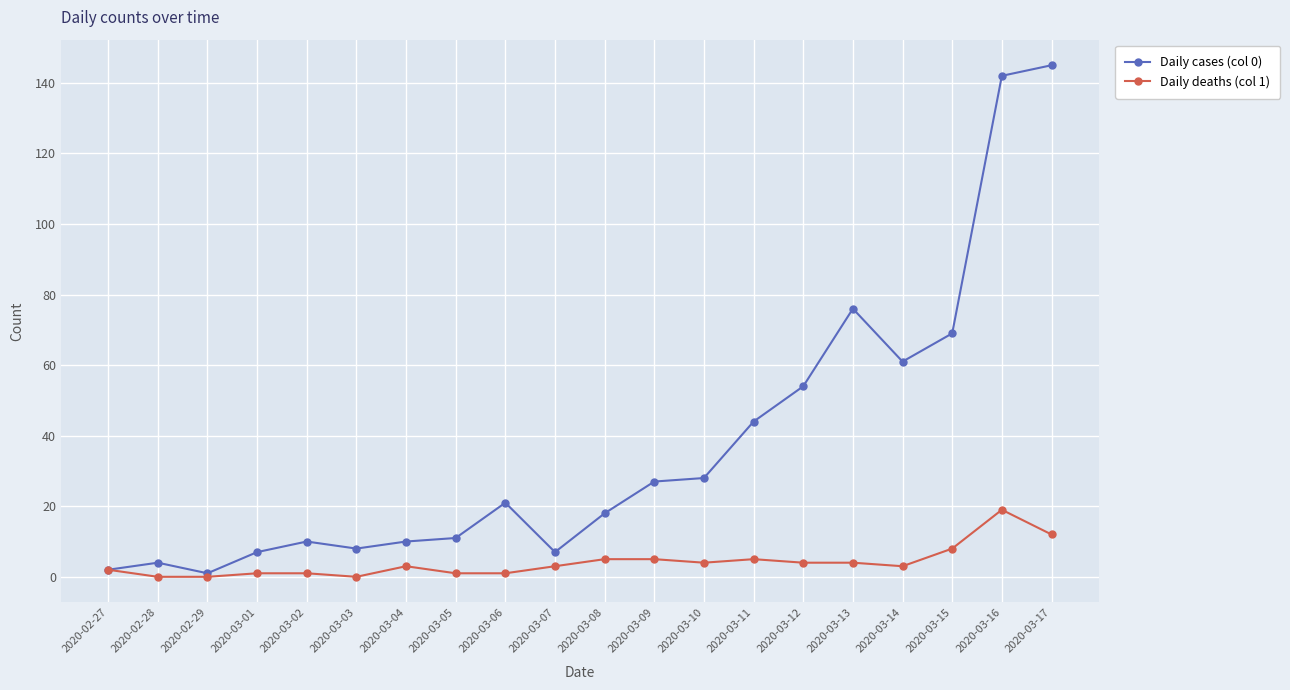

What is the maximum value for Daily deaths (col 1)?

19